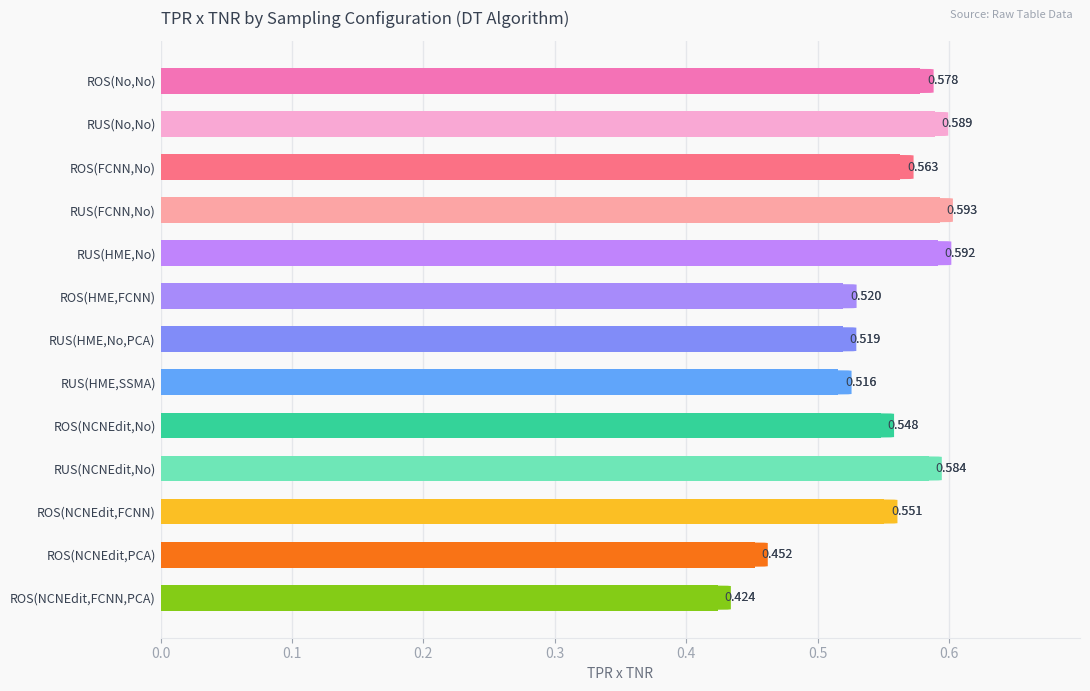

At which label is the value closest to 0?

ROS(NCNEdit,FCNN,PCA)